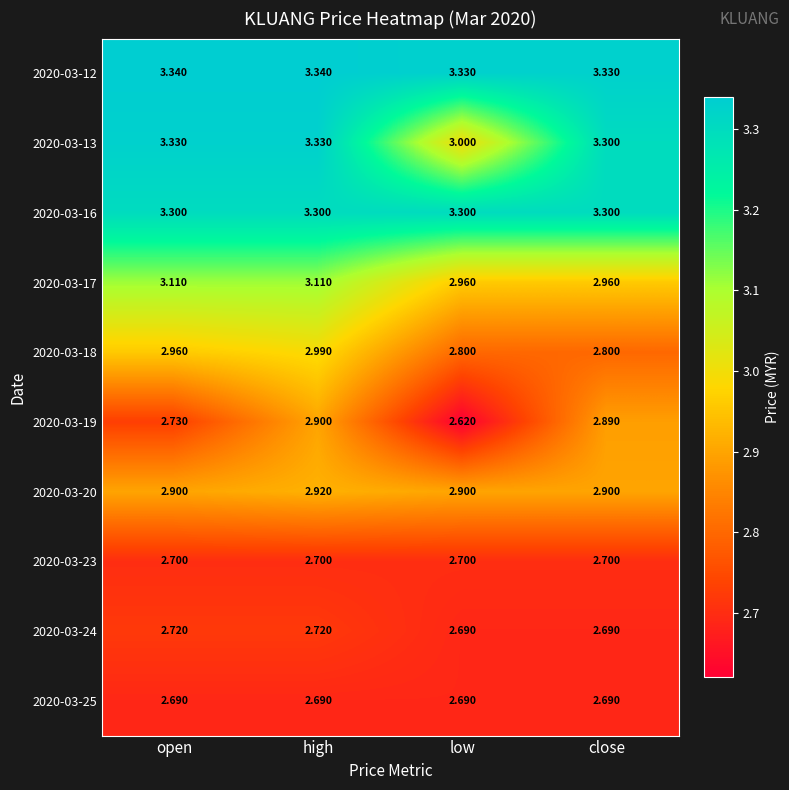

Is the value of 2020-03-20 at close greater than the value of 2020-03-12 at low?

No